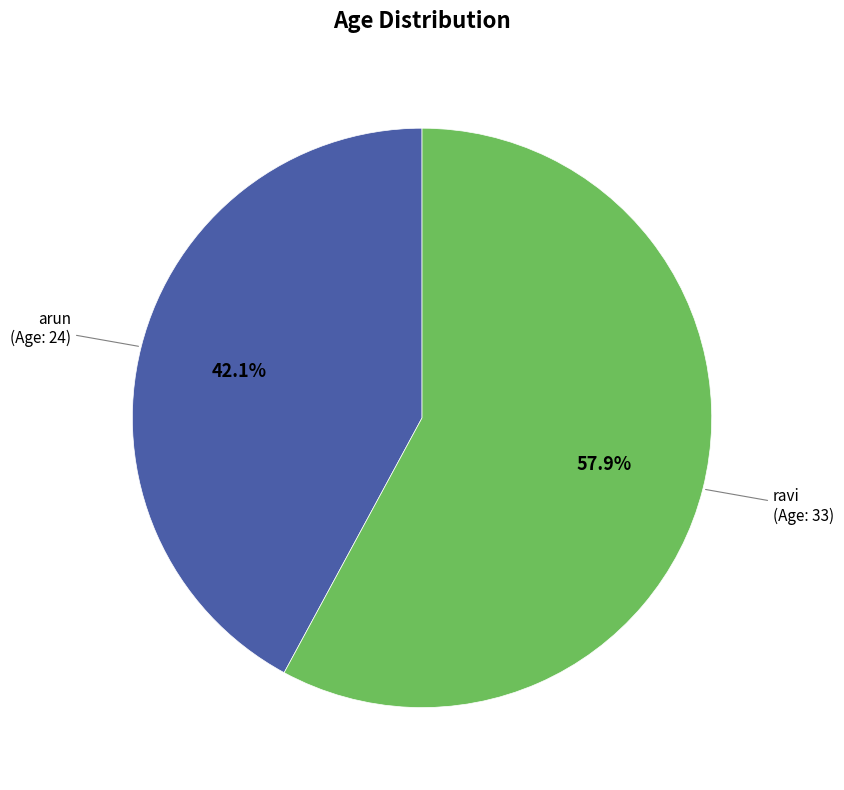

Is arun the majority of the pie?

No